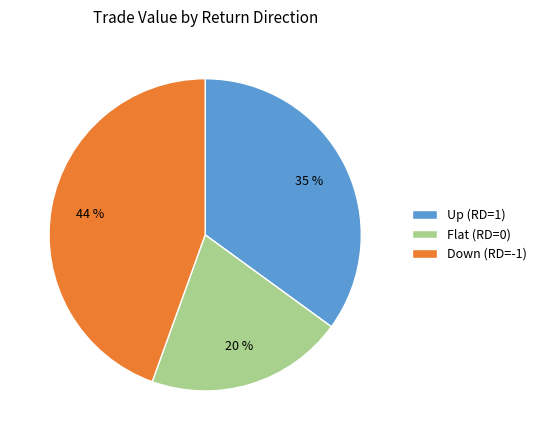

Do Up (RD=1) and Flat (RD=0) together represent more than half of the pie?

Yes